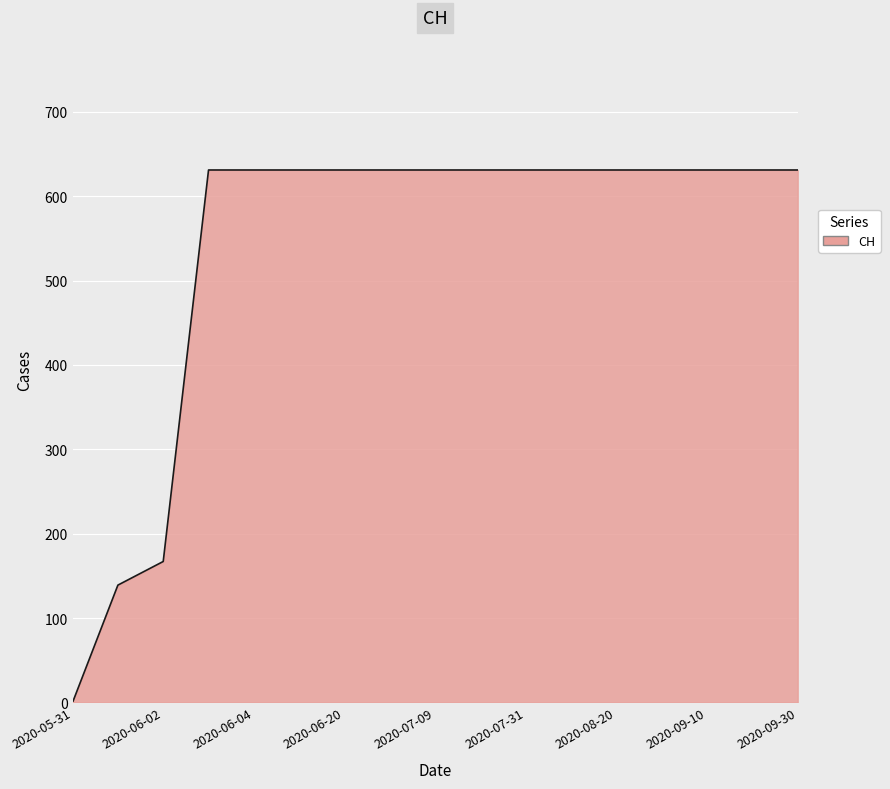

What is the difference between the maximum and minimum values?

631